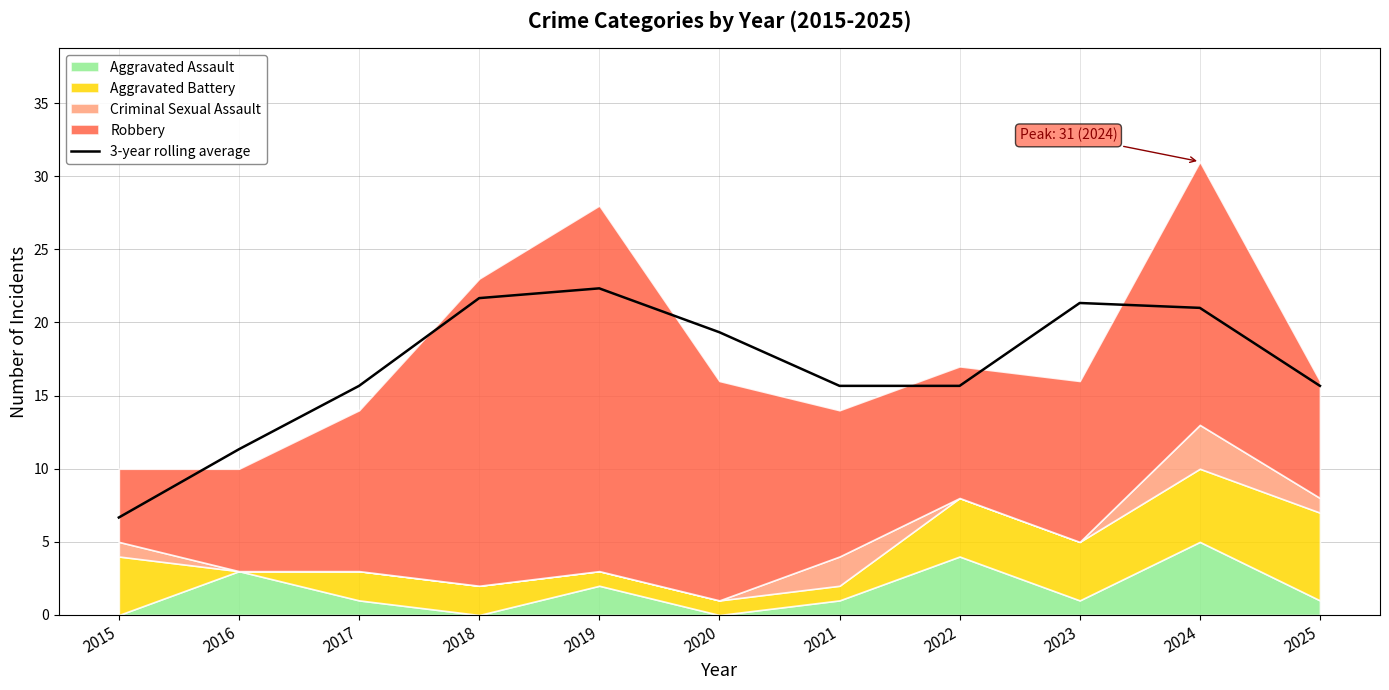

Where does the 3-year rolling average series first go above 15?

2017